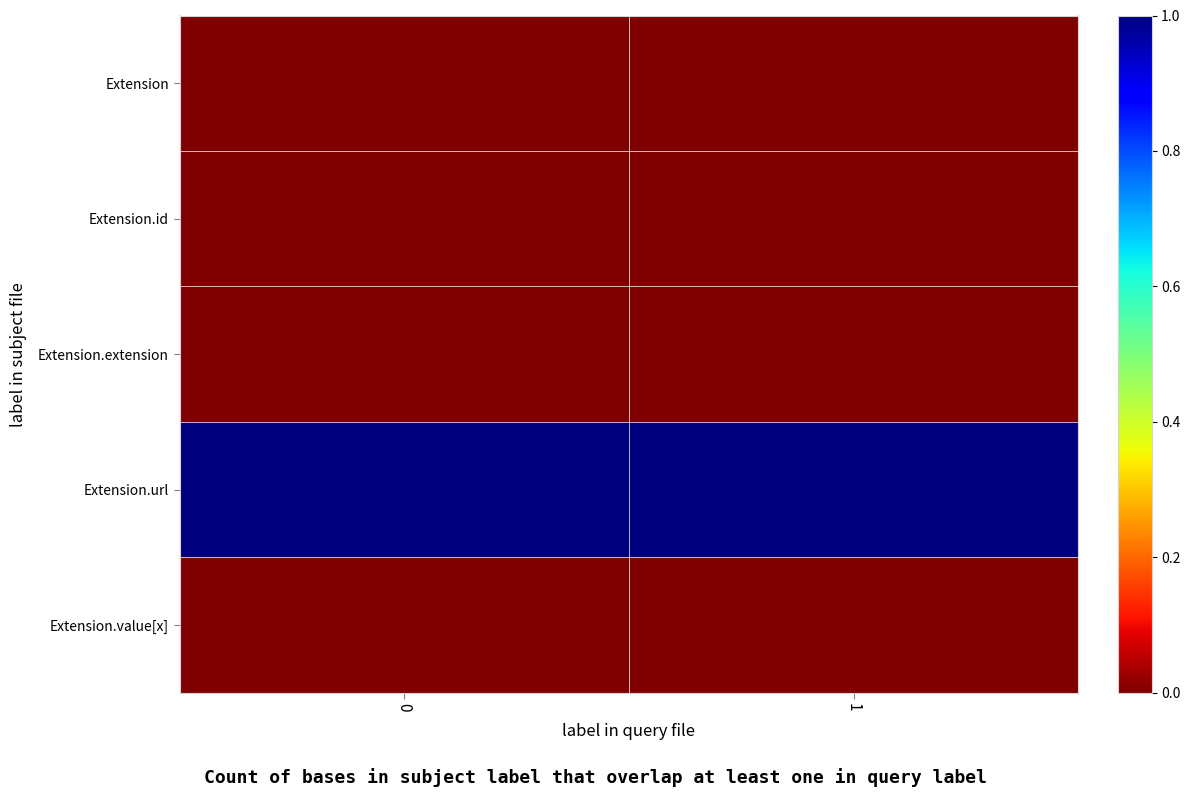

How many data points does each series have?

2